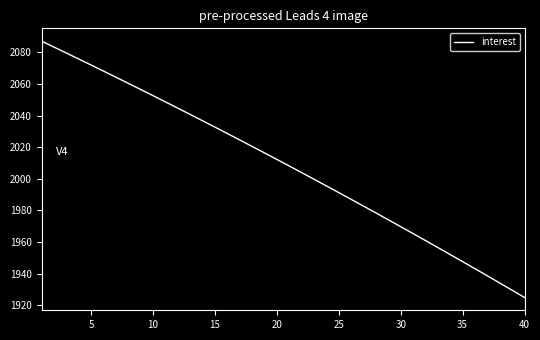

Reading left to right, list all the values displayed in this chart.

2087.2	2083.4	2079.6	2075.8	2072.0	2068.2	2064.3	2060.5	2056.6	2052.7	2048.7	2044.8	2040.8	2036.8	2032.7	2028.7	2024.6	2020.5	2016.4	2012.3	2008.1	2004.0	1999.8	1995.5	1991.3	1987.0	1982.7	1978.4	1974.1	1969.7	1965.4	1961.0	1956.5	1952.1	1947.6	1943.1	1938.6	1934.1	1929.5	1924.9